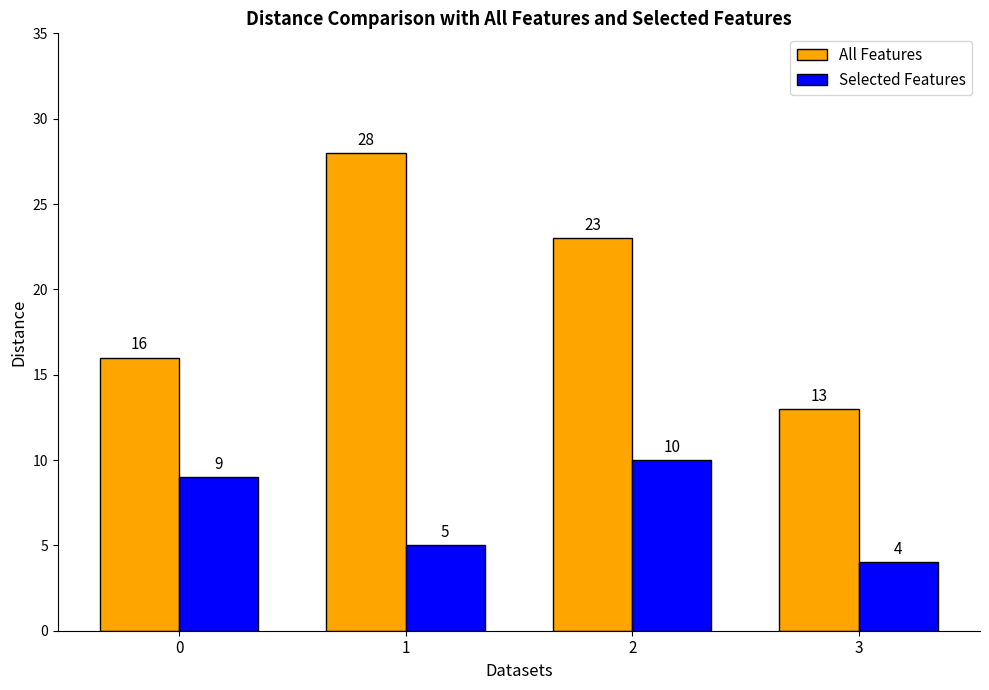

Reading right to left, transcribe all the data shown in this chart.

All Features: 13	23	28	16
Selected Features: 4	10	5	9